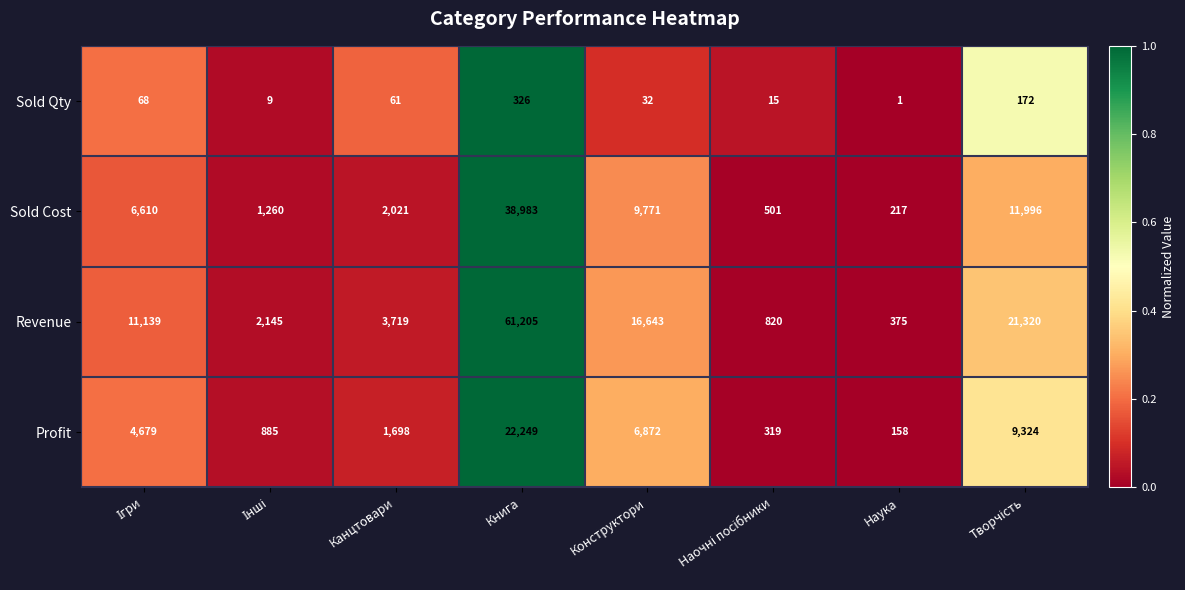

What is the sum of all Sold Qty values?

684